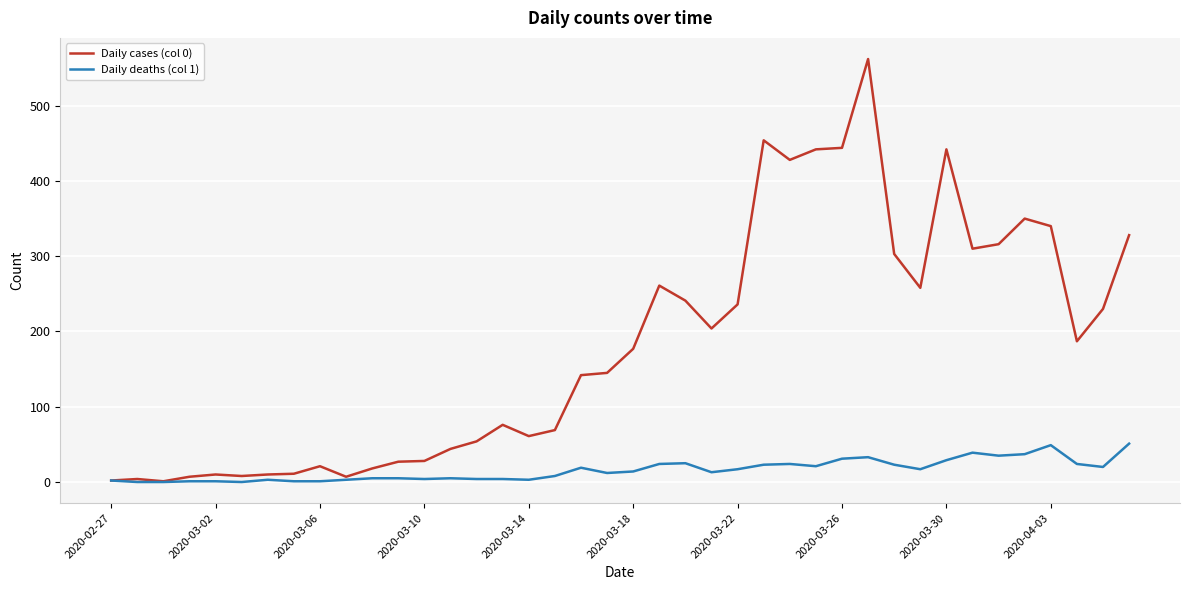

Rank the series by their maximum value, from lowest to highest.

Daily deaths (col 1), Daily cases (col 0)